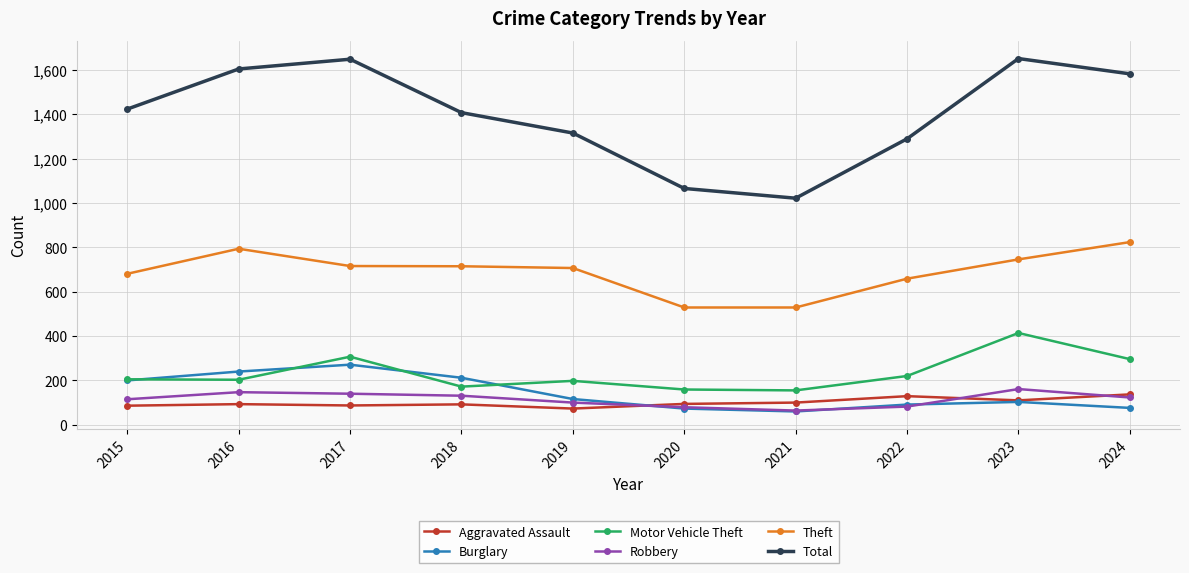

True or false: Motor Vehicle Theft and Theft cross at least once.

False